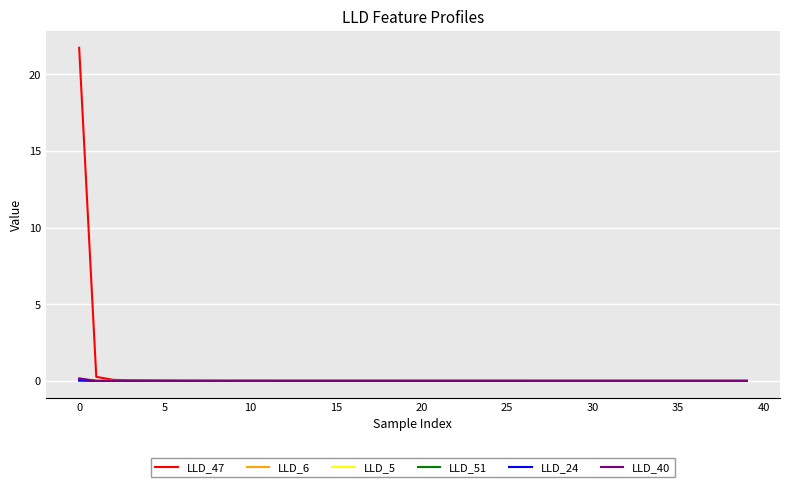

Which series has the widest spread of values?

LLD_47